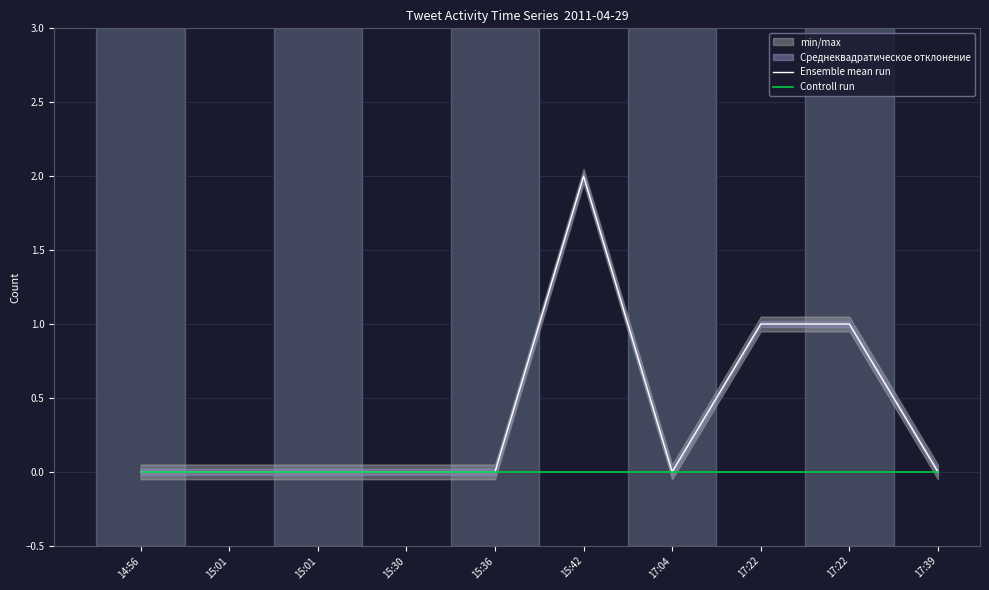

At how many categories does at least one series exceed 1?

1